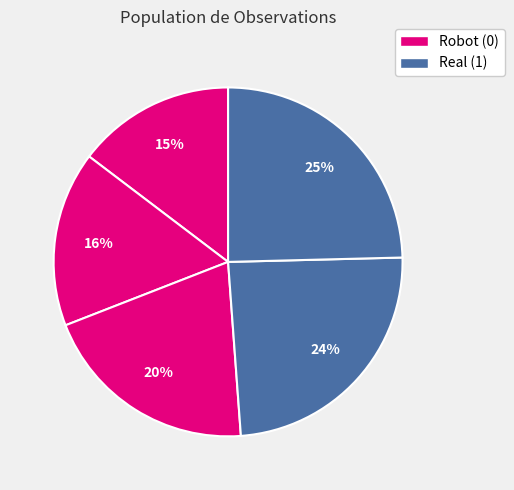

How many segments does this pie chart have?

5